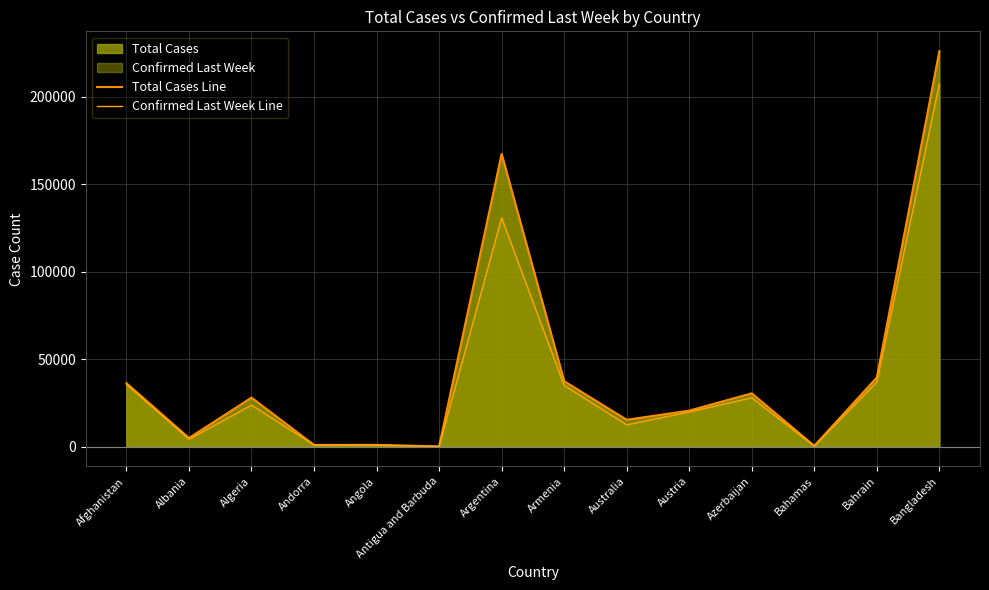

What is the value of the Confirmed Last Week Line point at the 12th from the left?

174